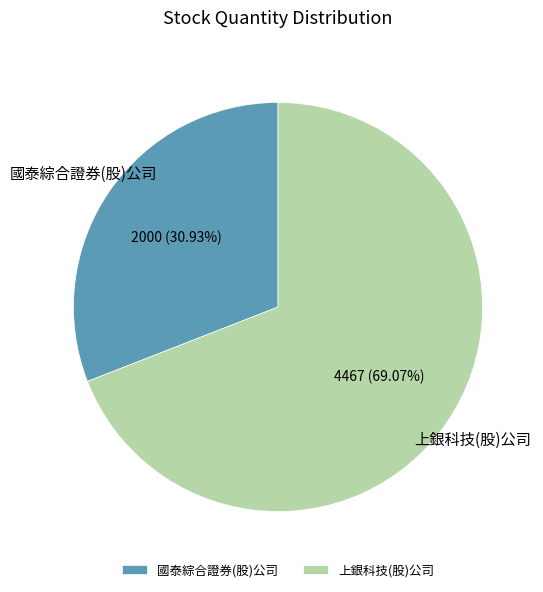

Rank the categories by value from highest to lowest.

上銀科技(股)公司, 國泰綜合證券(股)公司